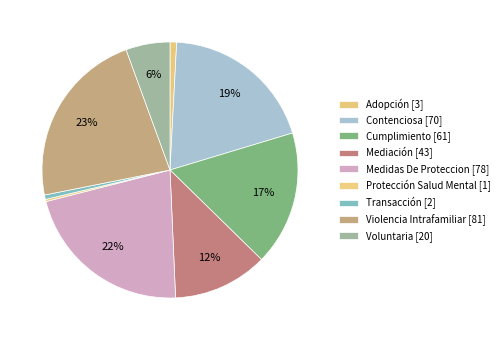

Count the number of slices in the pie.

9